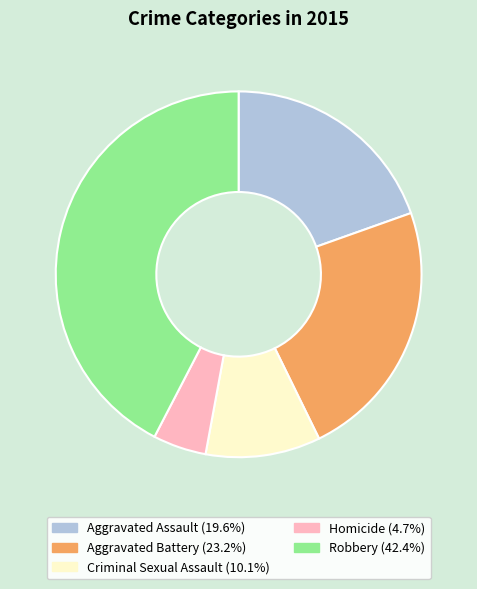

Is the sum of Homicide and Criminal Sexual Assault greater than half?

No